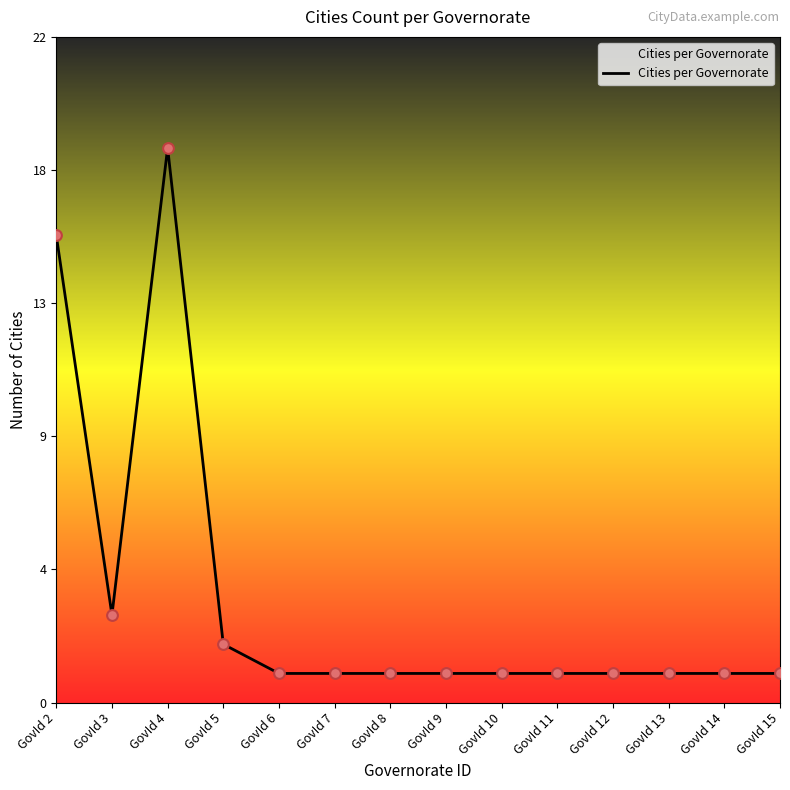

Which has a higher value, GovId 5 or GovId 13?

GovId 5